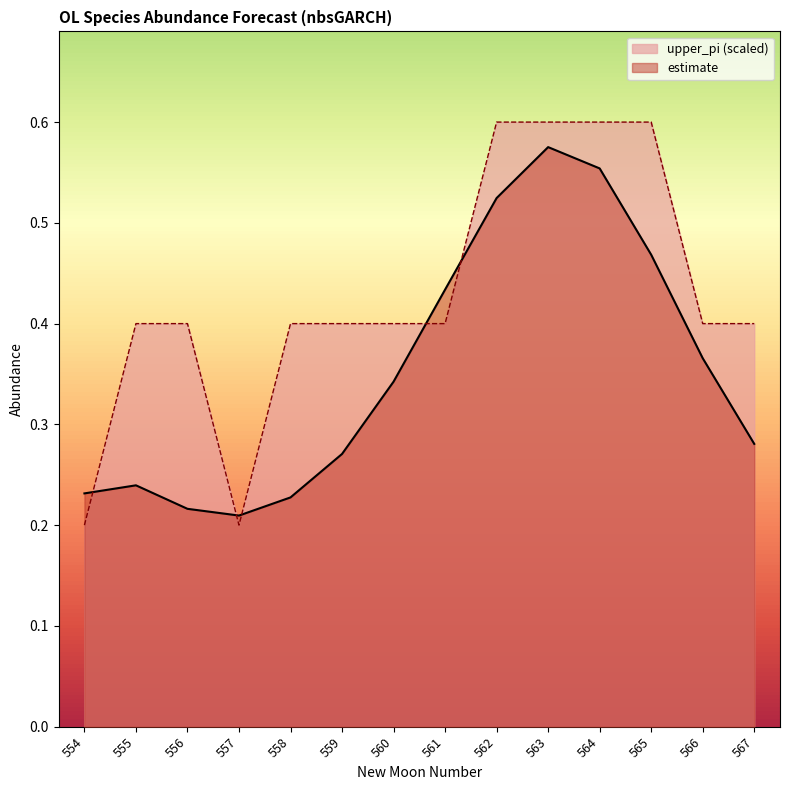

Reading right to left, what are all the values shown in this chart?

estimate: 567=0.3	566=0.4	565=0.5	564=0.6	563=0.6	562=0.5	561=0.4	560=0.3	559=0.3	558=0.2	557=0.2	556=0.2	555=0.2	554=0.2
upper_pi: 567=0.4	566=0.4	565=0.6	564=0.6	563=0.6	562=0.6	561=0.4	560=0.4	559=0.4	558=0.4	557=0.2	556=0.4	555=0.4	554=0.2